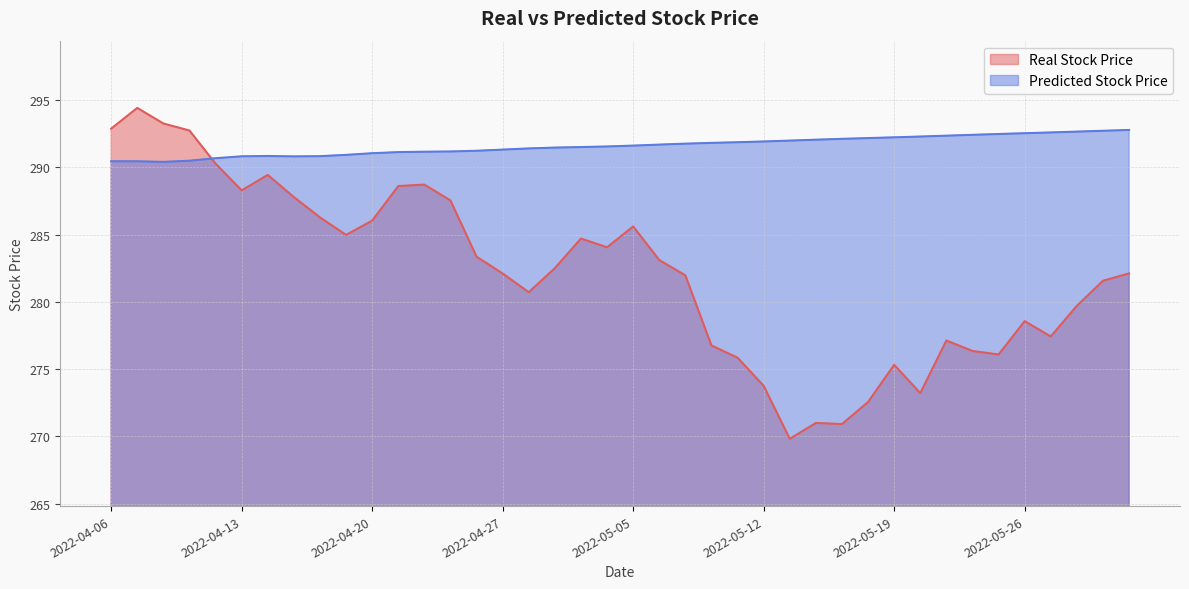

The Predicted Stock Price series shows 291.2 at 2022-04-22. True or false?

True